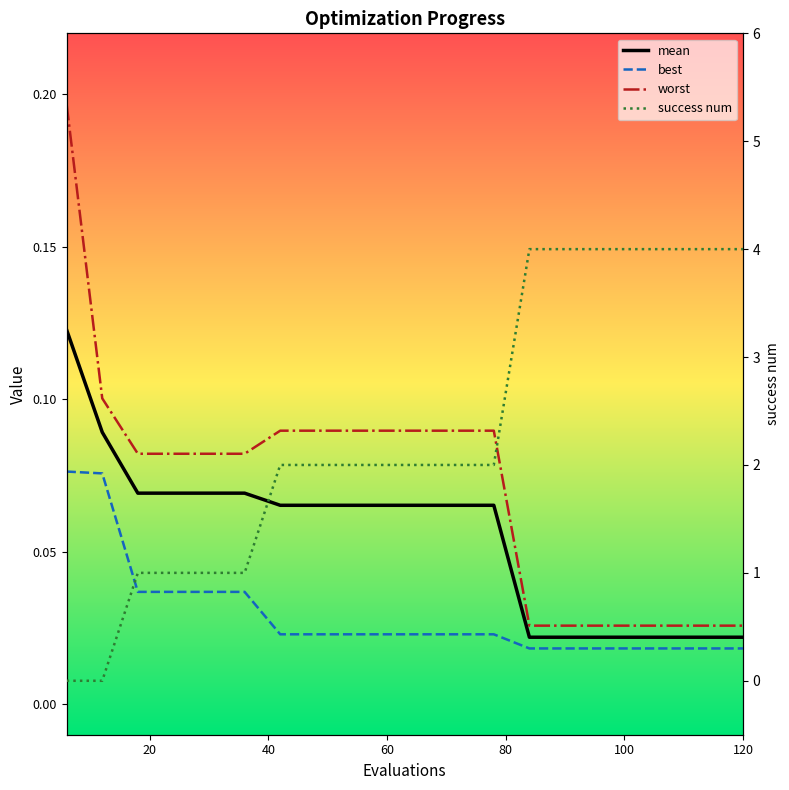

What is the difference between the second highest and second lowest values in the best series?

0.1